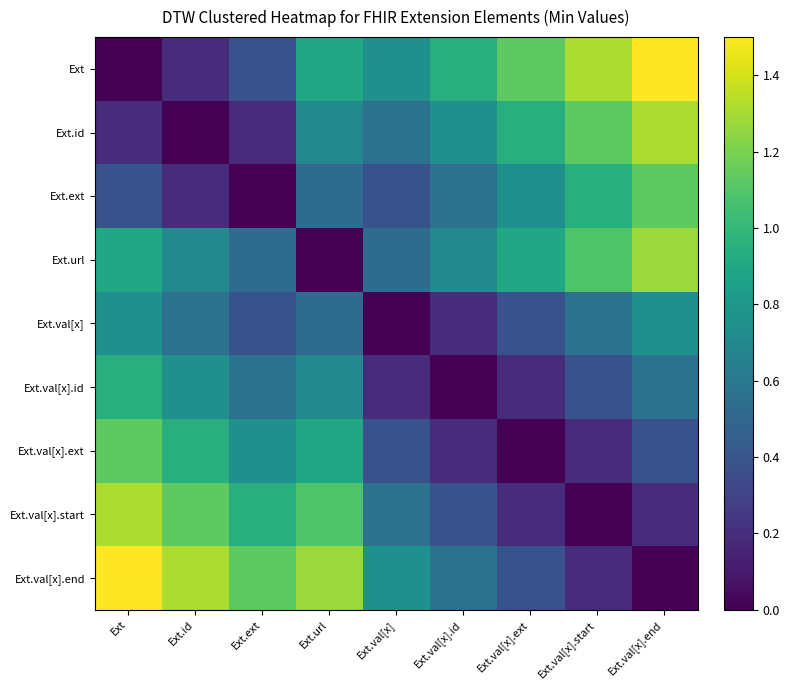

Which has a higher value, Ext.val[x].ext or Ext.val[x].end?

Ext.val[x].end